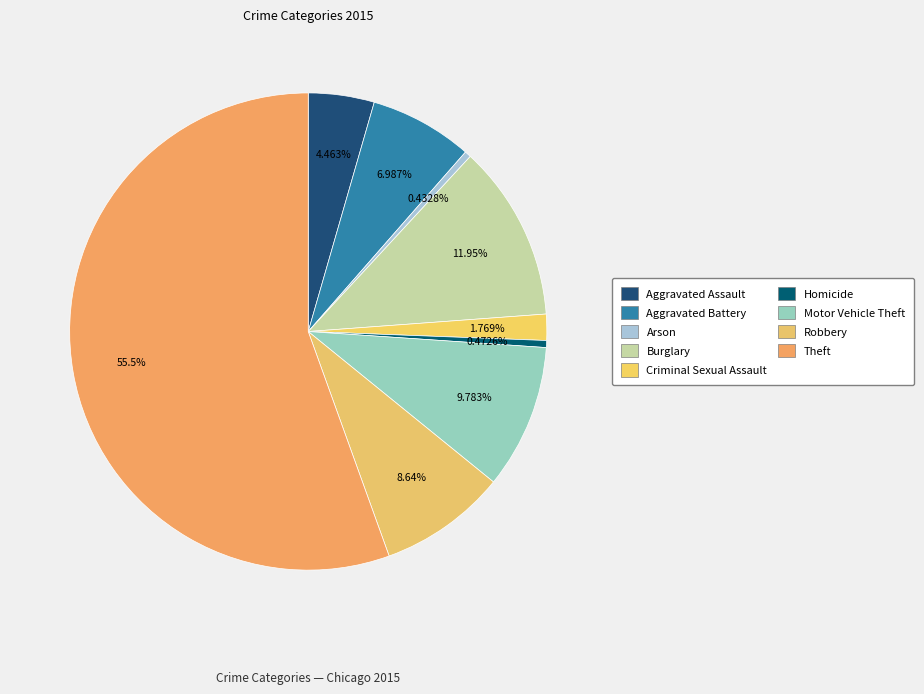

How many slices are in this pie chart?

9